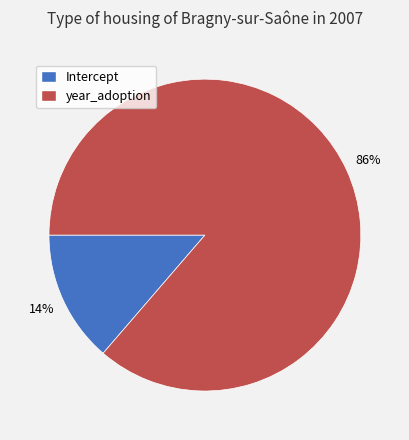

Does any single category account for the majority?

Yes